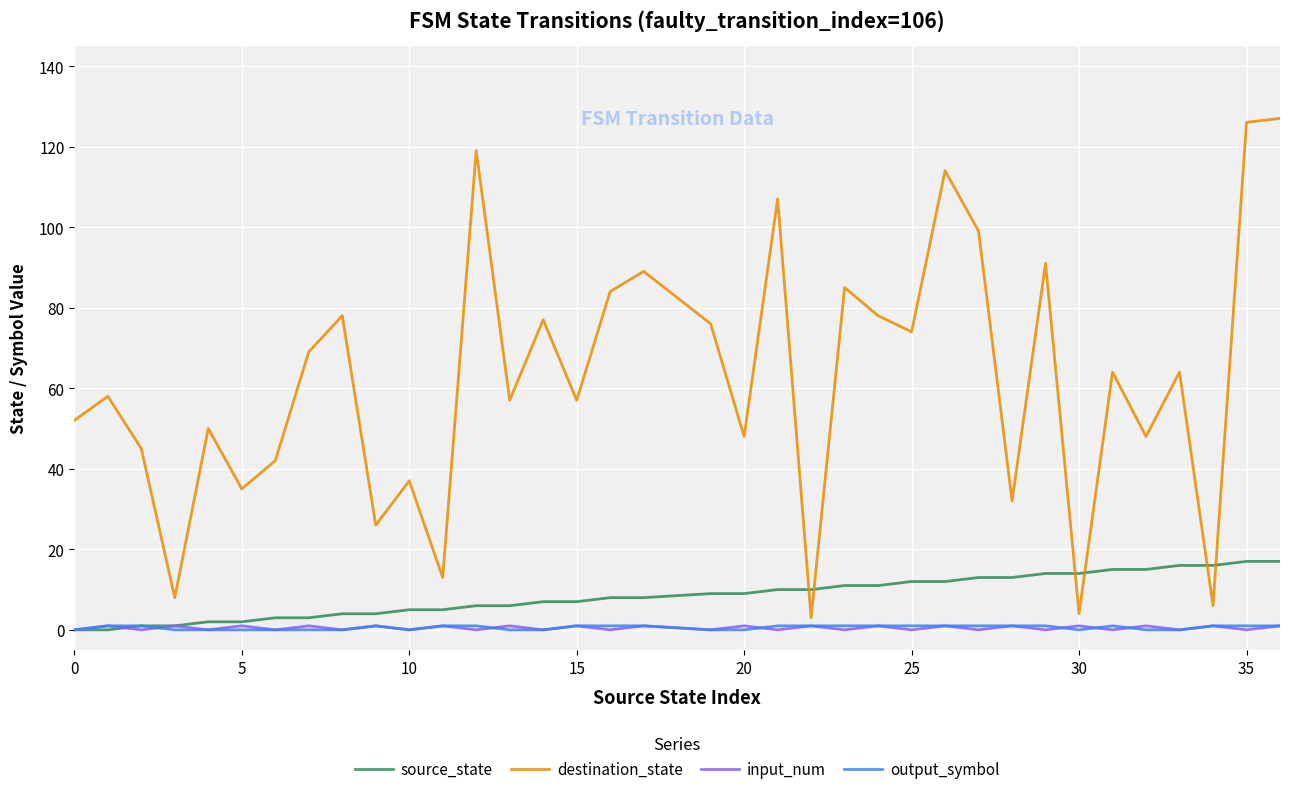

What is the difference between the maximum and minimum values in the output_symbol series?

1